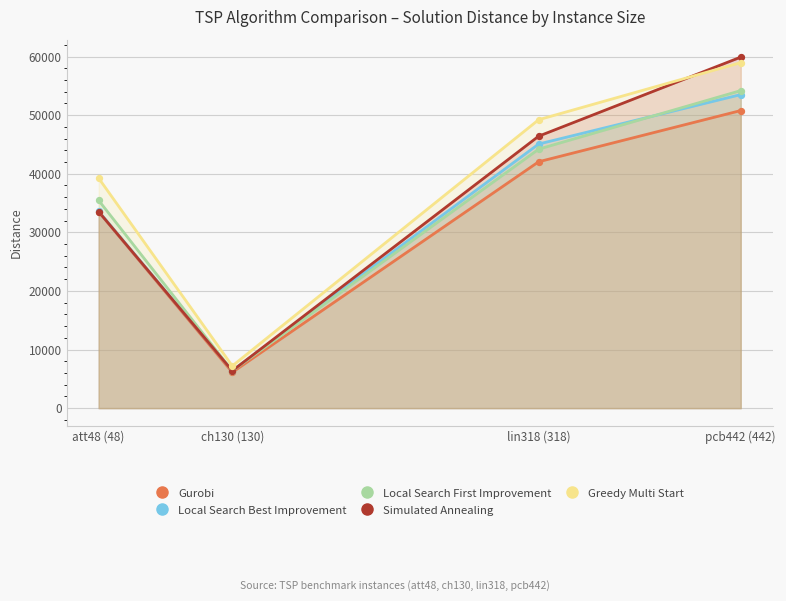

At how many categories does at least one series exceed 46860?

2